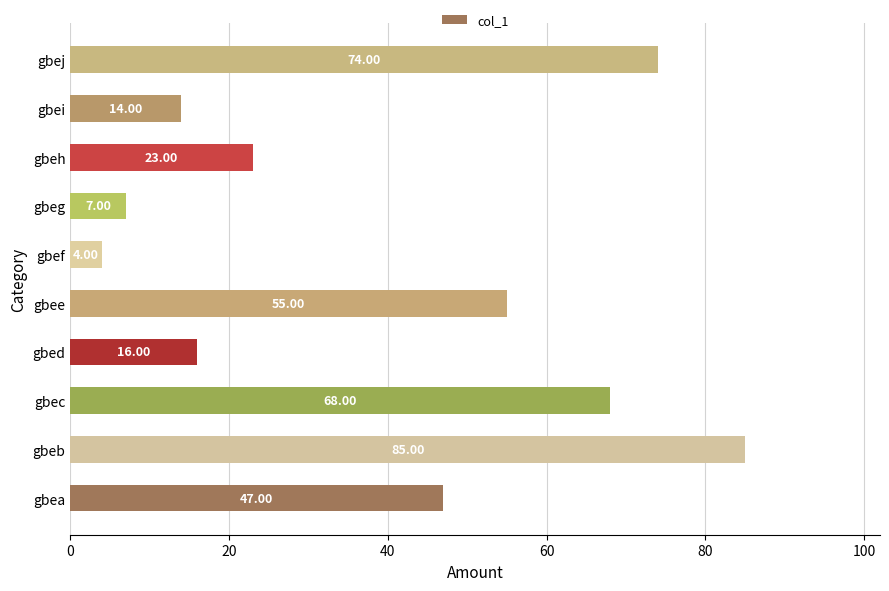

Which category has the highest value across all series?

gbeb